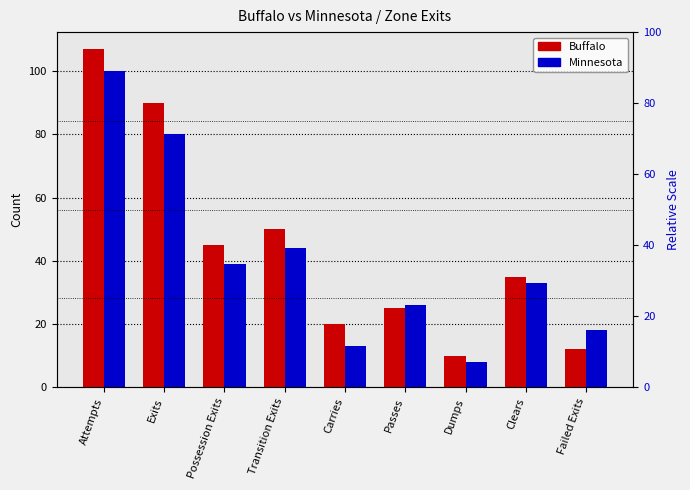

What is the minimum value for Buffalo?

10